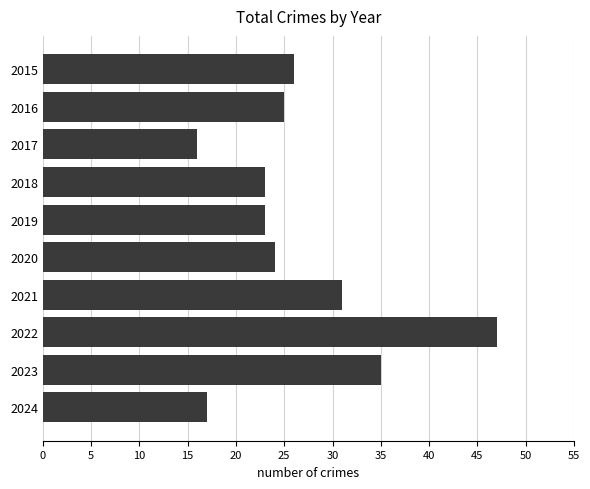

What is the sum of all values?

267